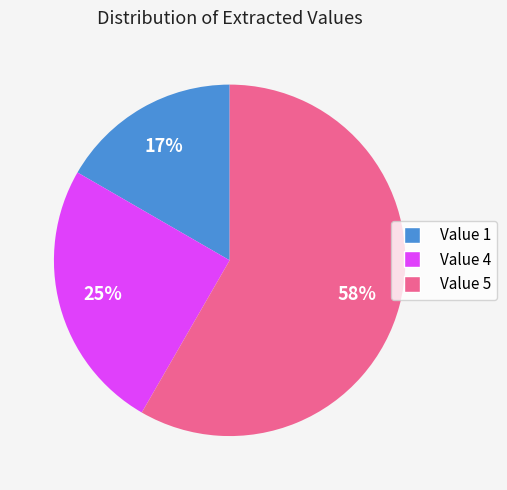

To the nearest percent, what is the average slice percentage?

33%